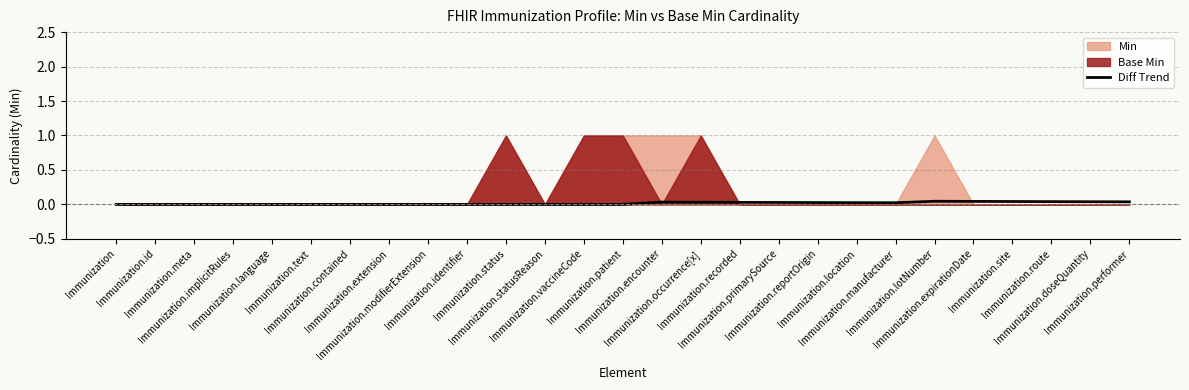

Which has a higher value, Immunization.meta or Immunization.status?

Immunization.meta